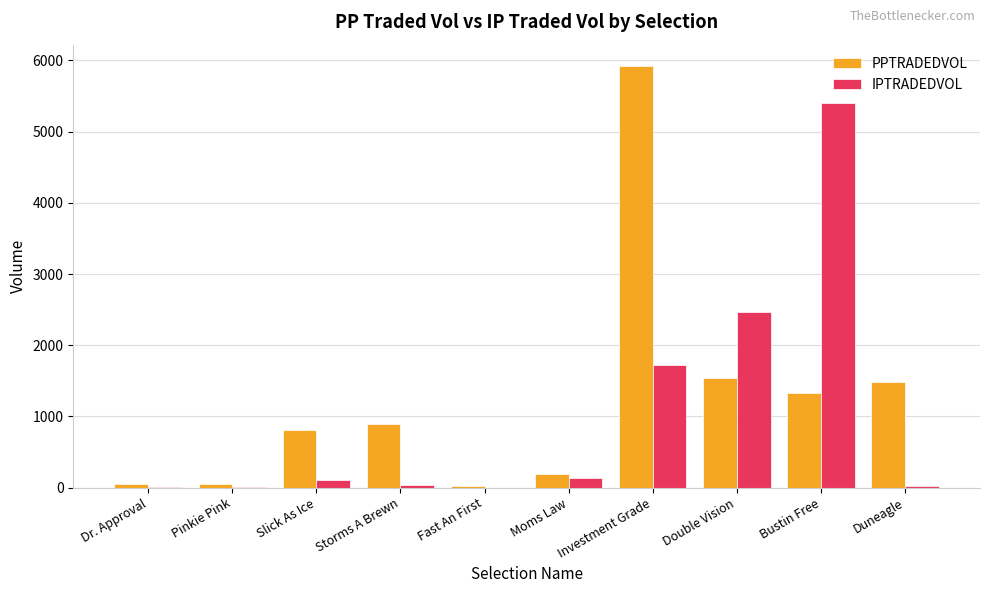

Which series changed the most between Pinkie Pink and Moms Law?

PPTRADEDVOL